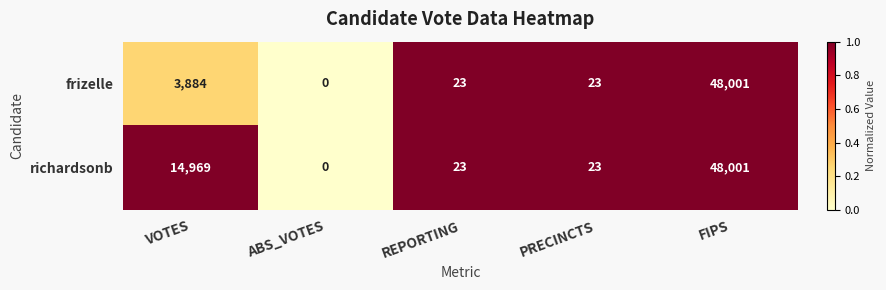

Which category has the lowest value in the richardsonb series?

ABS_VOTES